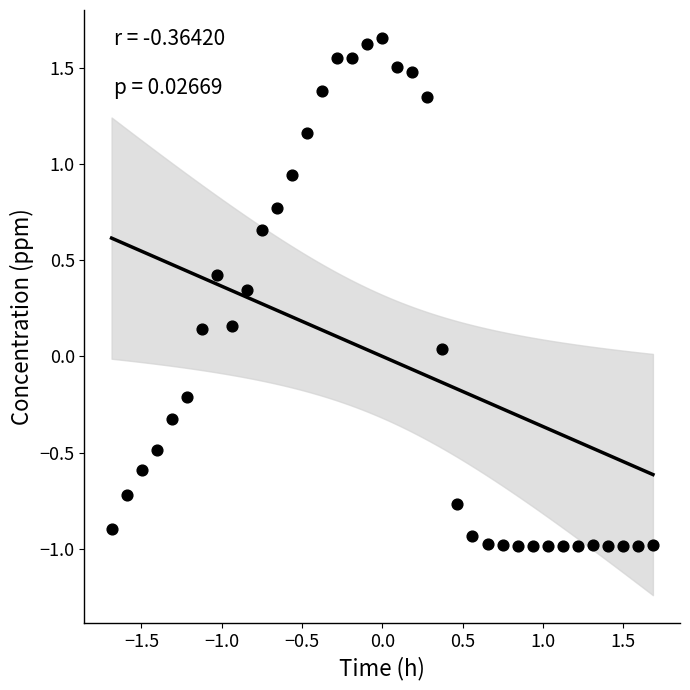

What is the range of X values (max minus min)?

3.4